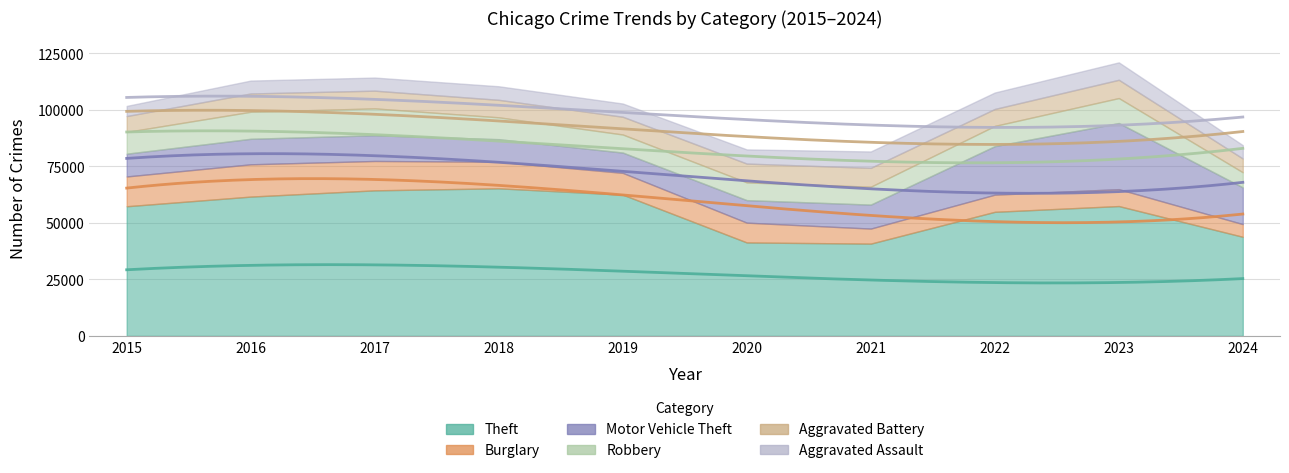

Rank the series at 2021 from lowest to highest value.

Burglary, Aggravated Assault, Robbery, Aggravated Battery, Motor Vehicle Theft, Theft